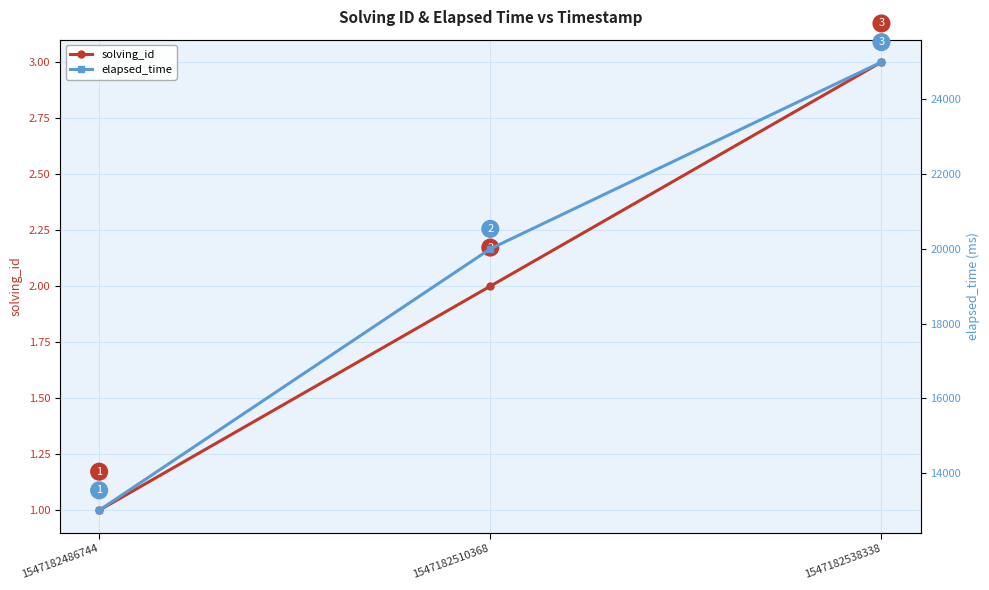

What is the difference between the maximum and minimum values in the elapsed_time series?

12000